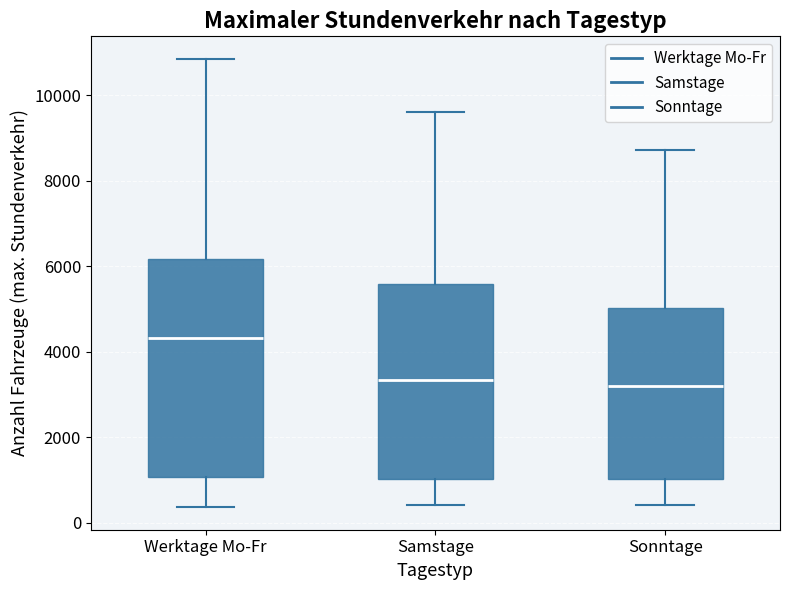

Where is the lower edge of the box for Samstage on the y-axis? The values are not printed on the chart, so give them approximately, as read against the axis.

1000